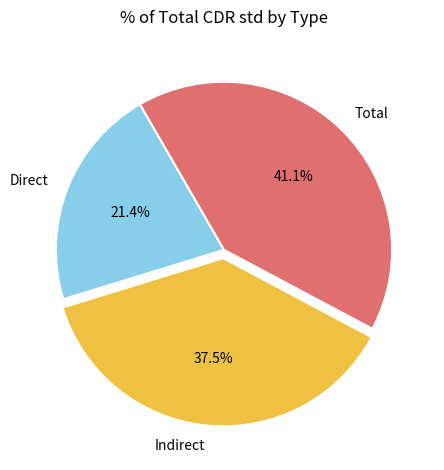

What is the smallest slice in the pie chart?

Direct